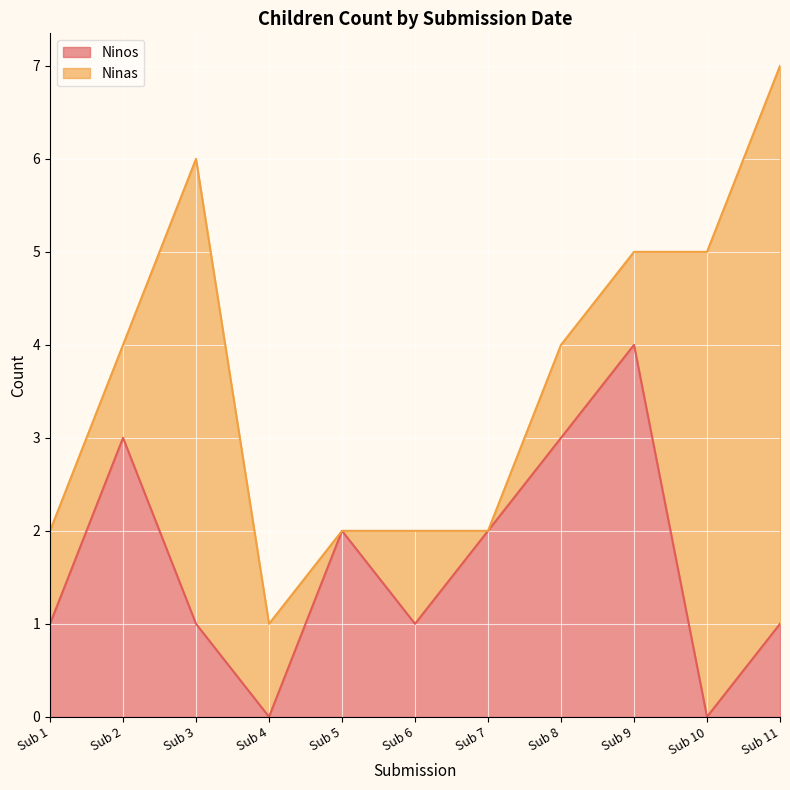

At which label does Ninos reach its peak?

Sub 9